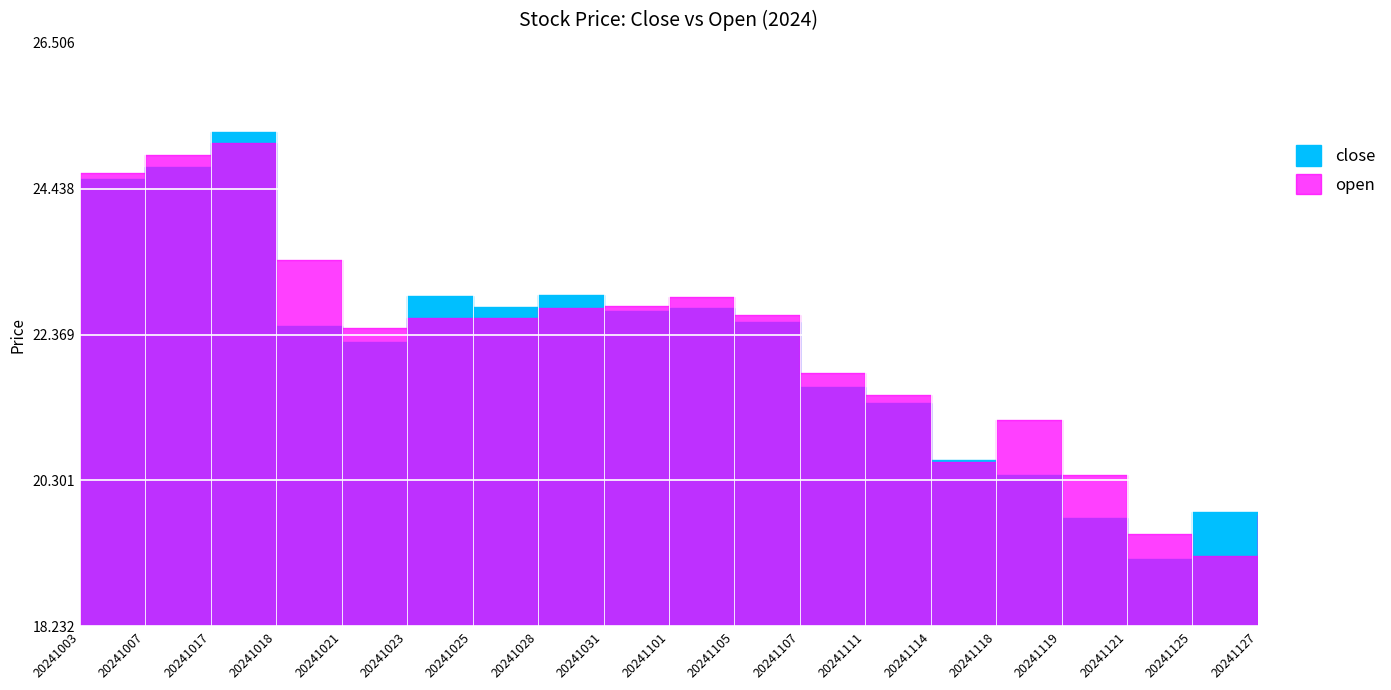

Reading left to right, extract all data points from this chart.

close: 24.6	24.7	25.2	22.5	22.3	22.9	22.8	22.9	22.7	22.7	22.6	21.6	21.4	20.6	20.4	19.8	19.2	19.8	19.6
open: 24.7	24.9	25.1	23.4	22.5	22.6	22.6	22.7	22.8	22.9	22.6	21.8	21.5	20.6	21.2	20.4	19.5	19.2	19.8